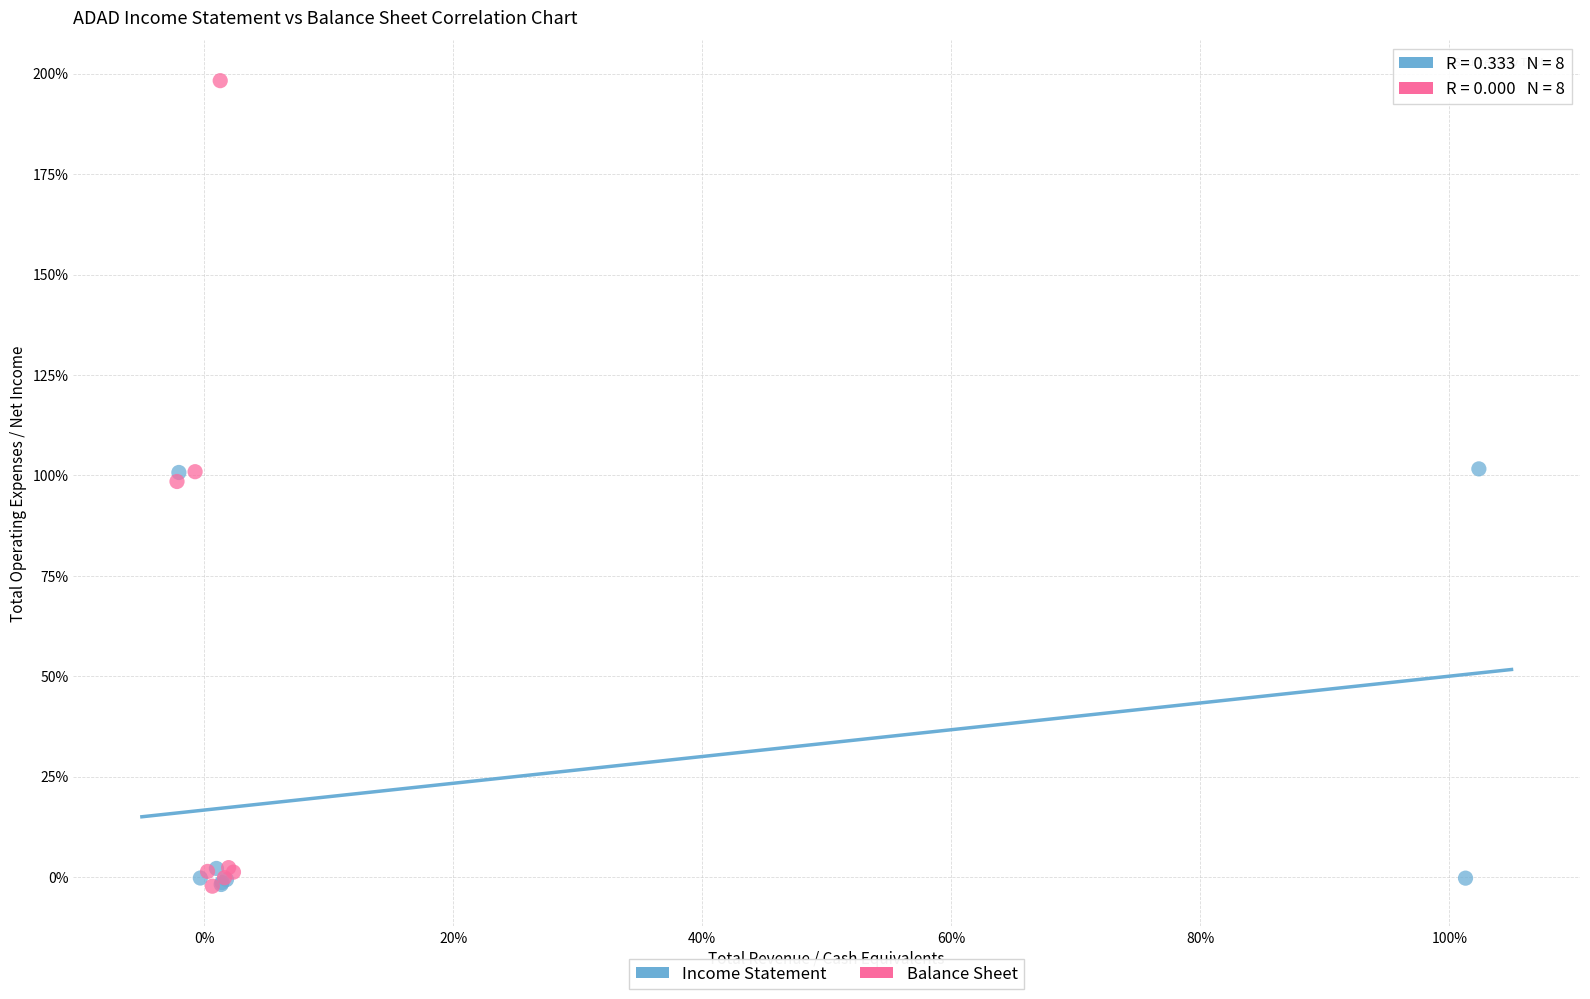

Which series has the largest Y range (max minus min)?

Balance Sheet